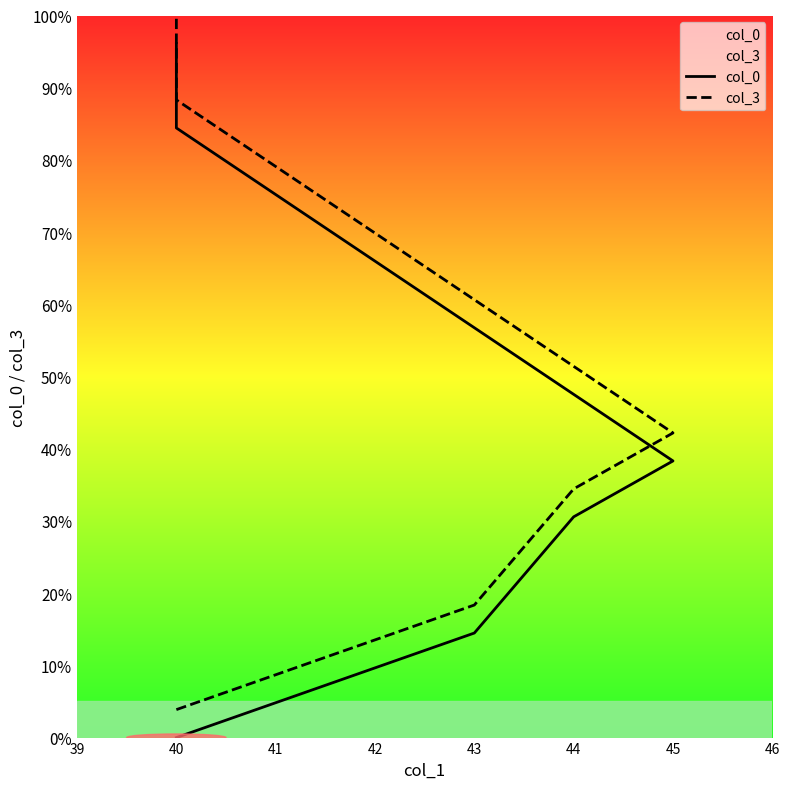

How many distinct data groups are displayed?

2